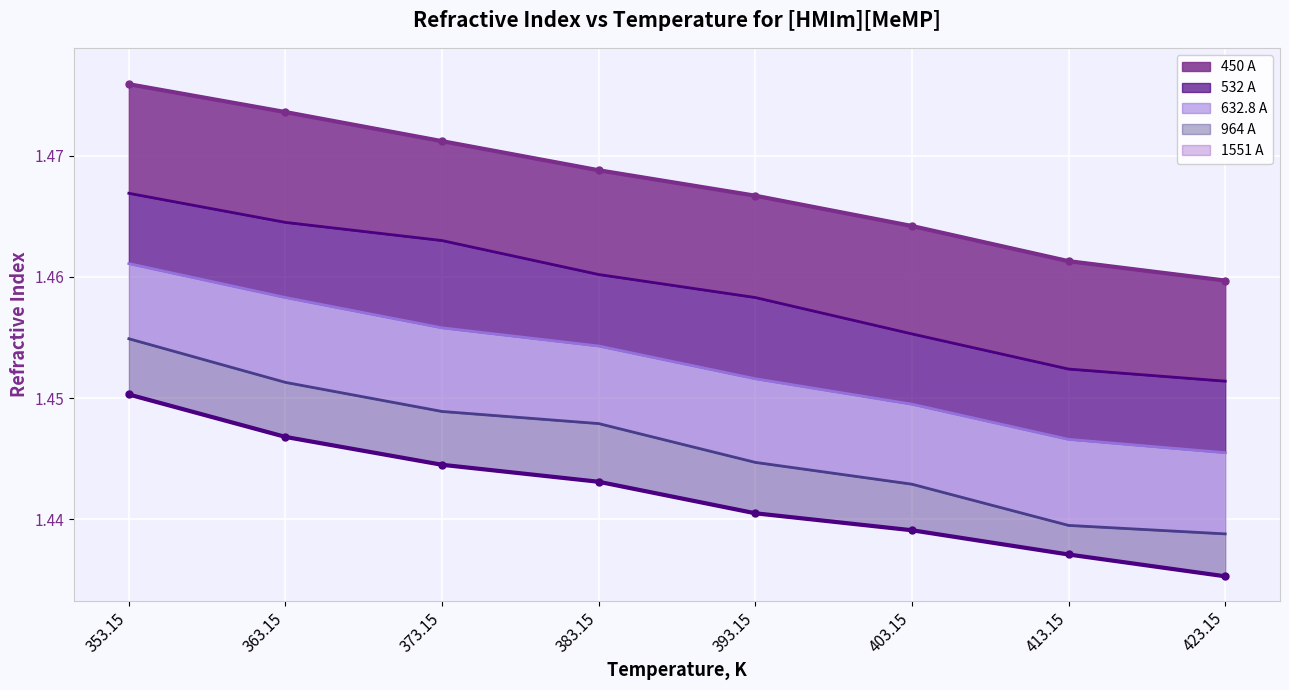

At 373.15, list the series in order from largest to smallest.

450 A, 532 A, 632.8 A, 964 A, 1551 A